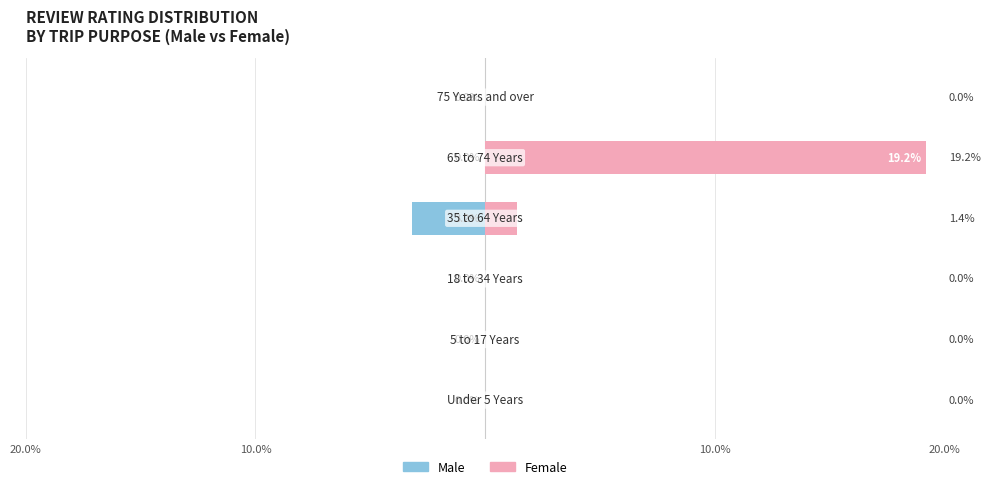

Which series has the widest spread of values?

Female